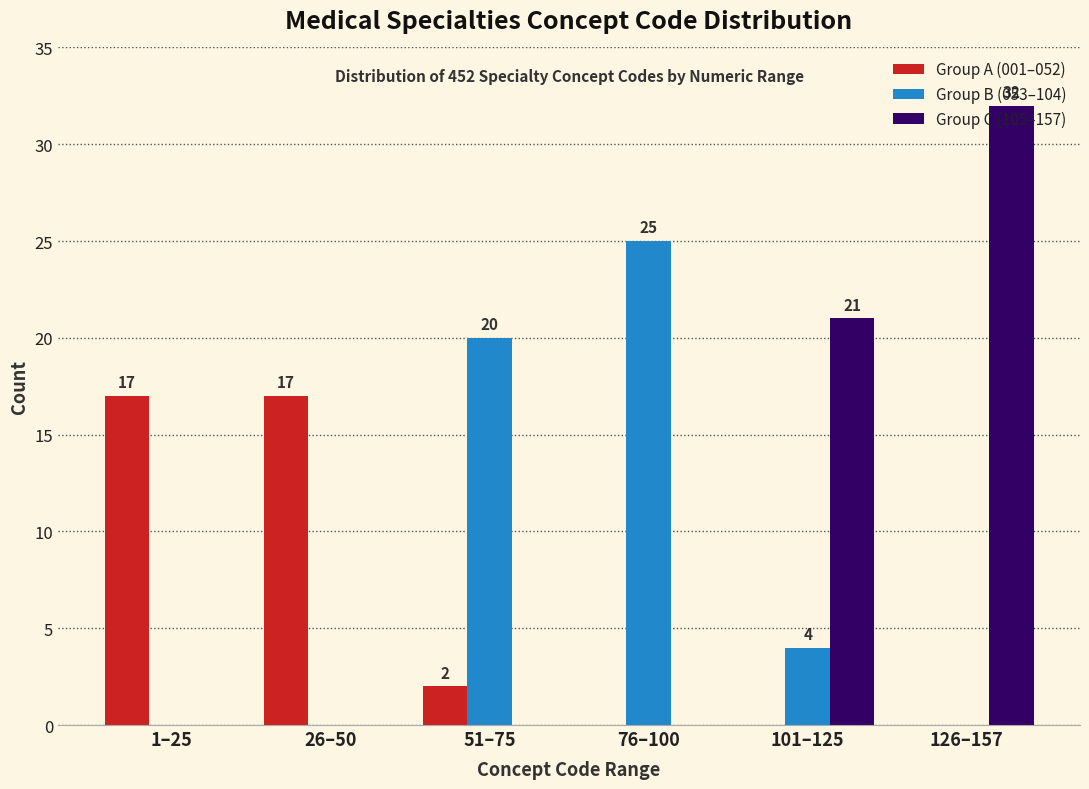

What is the greatest value displayed?

32